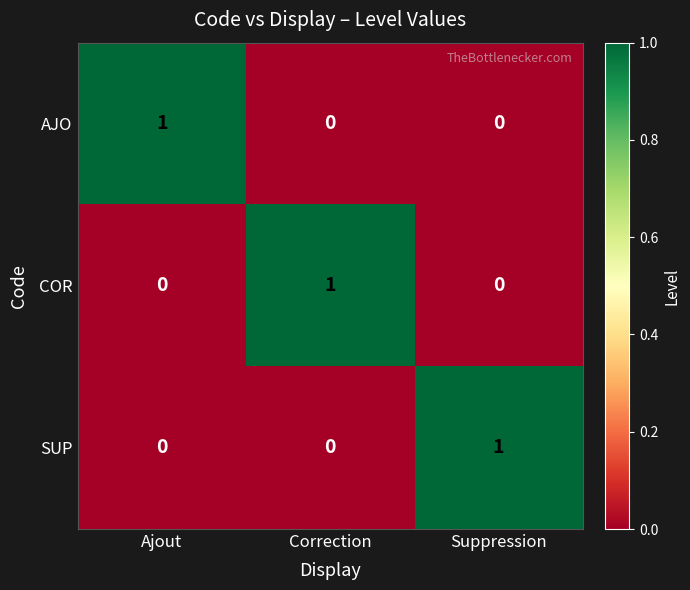

Reading left to right, what are all the values shown in this chart?

AJO: Ajout=1	Correction=0	Suppression=0
COR: Ajout=0	Correction=1	Suppression=0
SUP: Ajout=0	Correction=0	Suppression=1